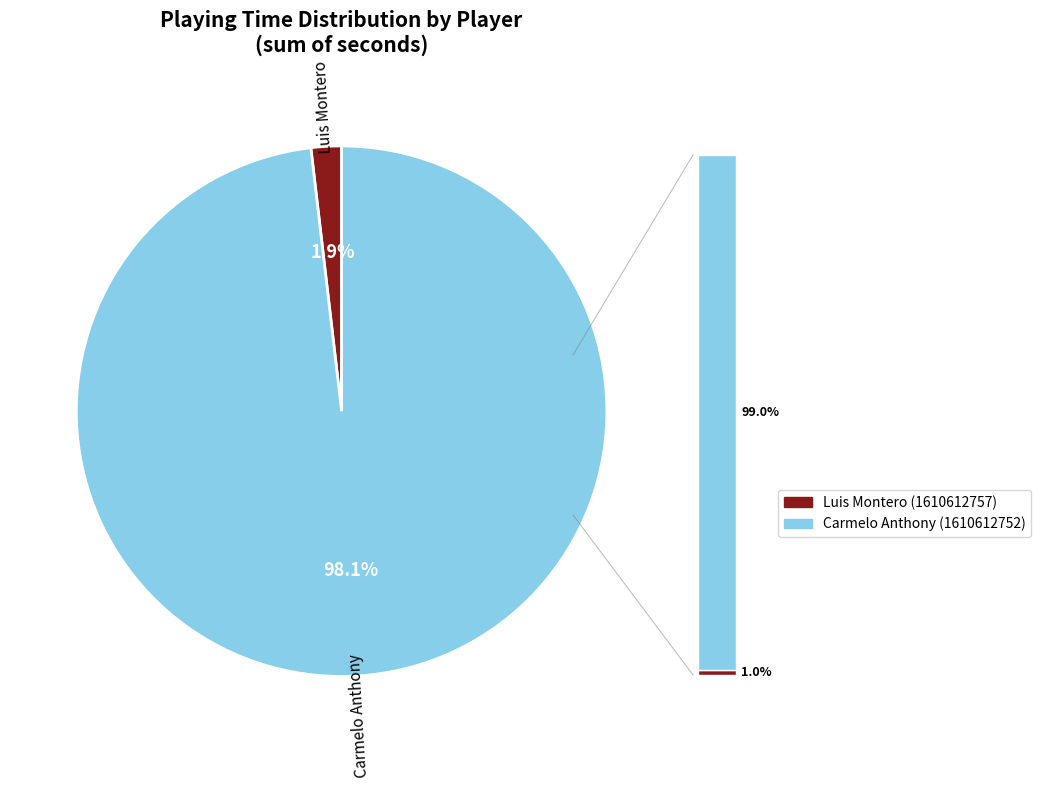

What percentage is the Luis Montero (1610612757) slice, to the nearest percent?

2%